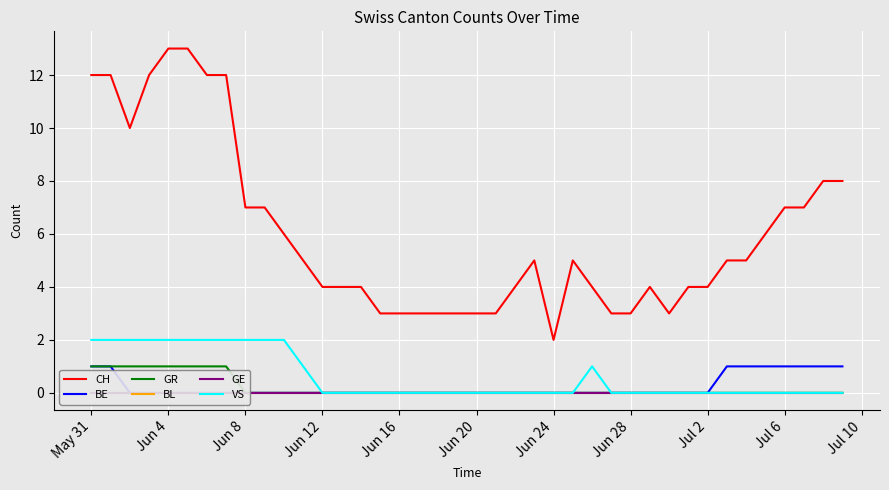

Reading left to right, transcribe all the data shown in this chart.

CH: 12	12	10	12	13	13	12	12	7	7	6	5	4	4	4	3	3	3	3	3	3	3	4	5	2	5	4	3	3	4	3	4	4	5	5	6	7	7	8	8
BE: 1	1	0	0	0	0	0	0	0	0	0	0	0	0	0	0	0	0	0	0	0	0	0	0	0	0	0	0	0	0	0	0	0	1	1	1	1	1	1	1
GR: 1	1	1	1	1	1	1	1	0	0	0	0	0	0	0	0	0	0	0	0	0	0	0	0	0	0	0	0	0	0	0	0	0	0	0	0	0	0	0	0
BL: 0	0	0	0	0	0	0	0	0	0	0	0	0	0	0	0	0	0	0	0	0	0	0	0	0	0	0	0	0	0	0	0	0	0	0	0	0	0	0	0
GE: 0	0	0	0	0	0	0	0	0	0	0	0	0	0	0	0	0	0	0	0	0	0	0	0	0	0	0	0	0	0	0	0	0	0	0	0	0	0	0	0
VS: 2	2	2	2	2	2	2	2	2	2	2	1	0	0	0	0	0	0	0	0	0	0	0	0	0	0	1	0	0	0	0	0	0	0	0	0	0	0	0	0